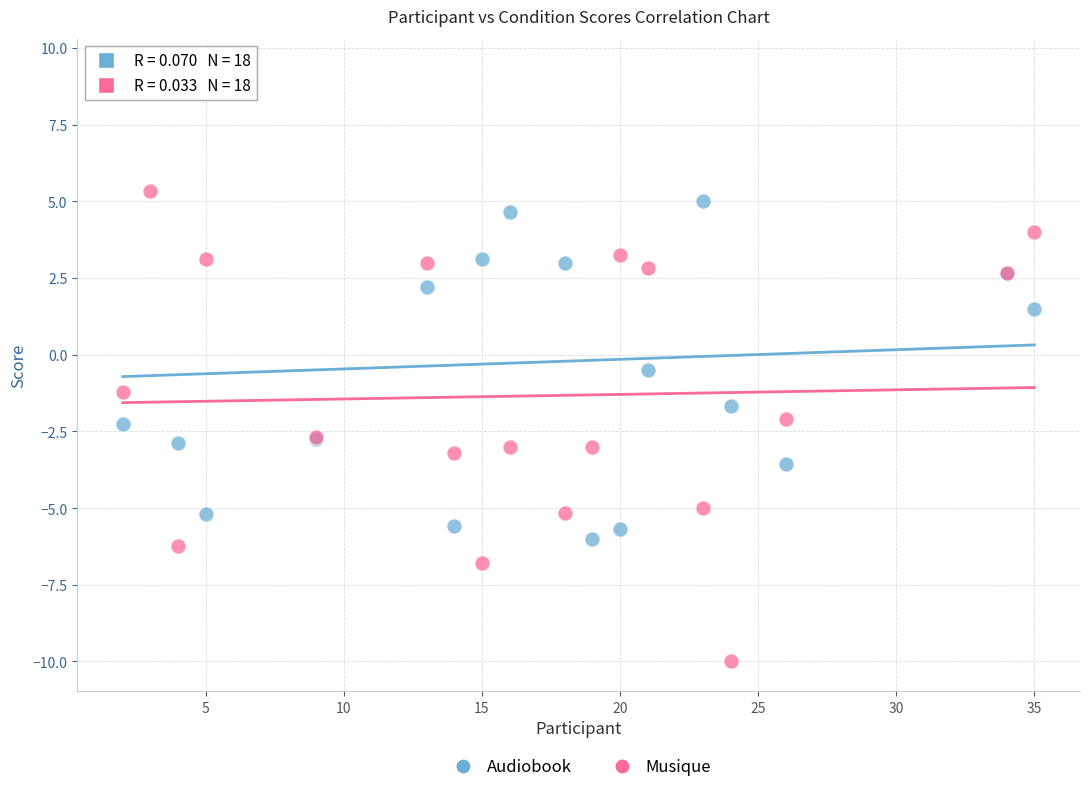

In the Audiobook series, what Y value is closest to 1?

1.5